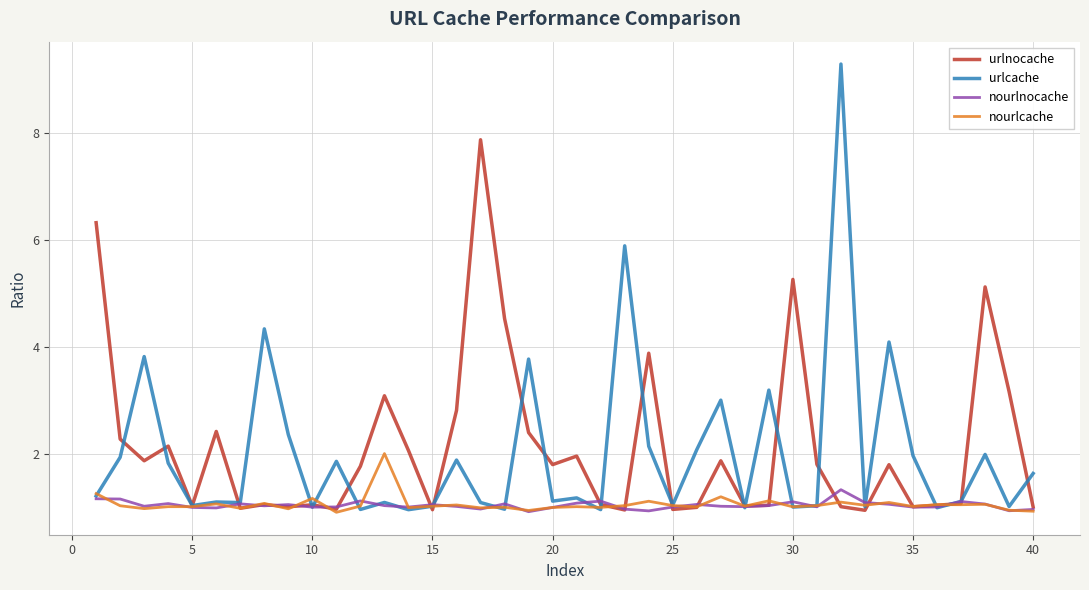

What is the maximum value for urlcache?

9.3